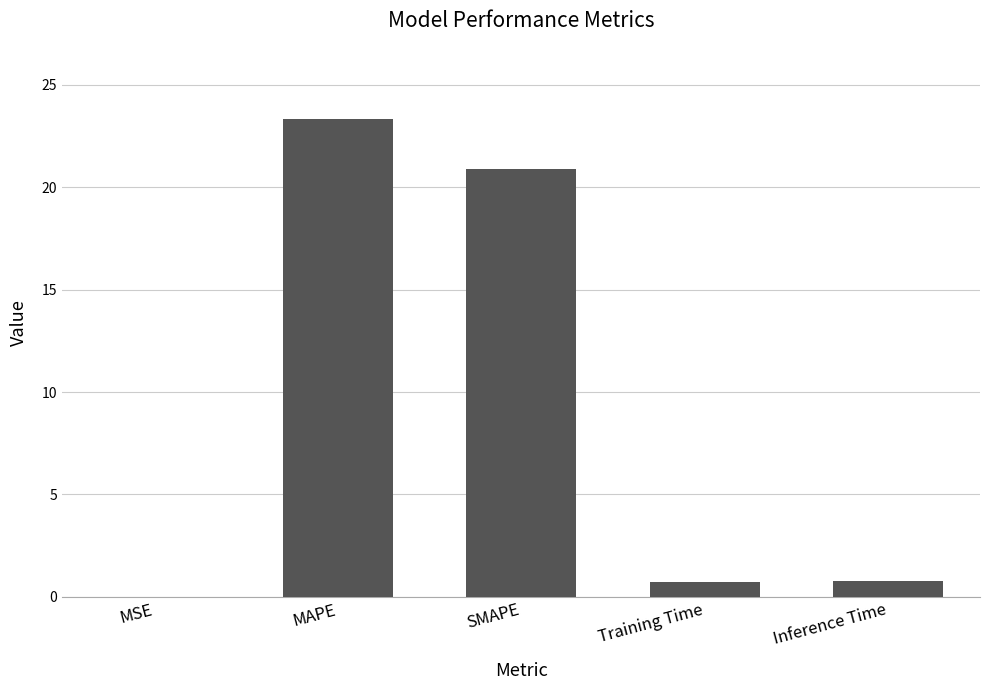

What is the change in value from MAPE to Training Time?

-22.6